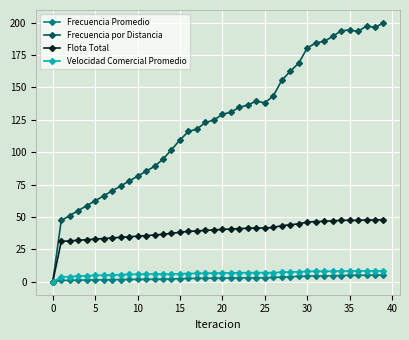

What is the maximum value for Flota Total?

48.0